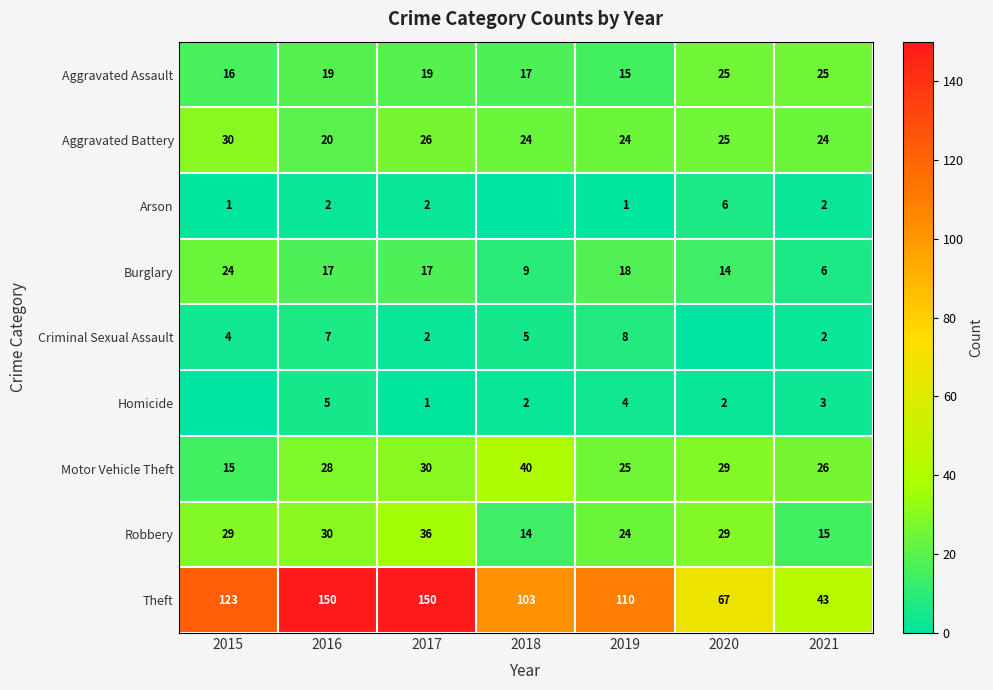

What is the average value of the Aggravated Battery series?

25